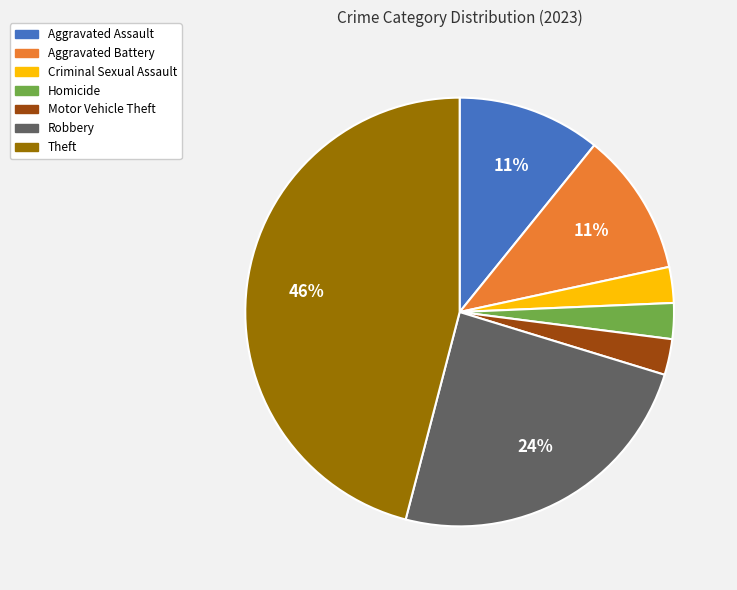

Is it true that Motor Vehicle Theft is 10% of the pie?

False